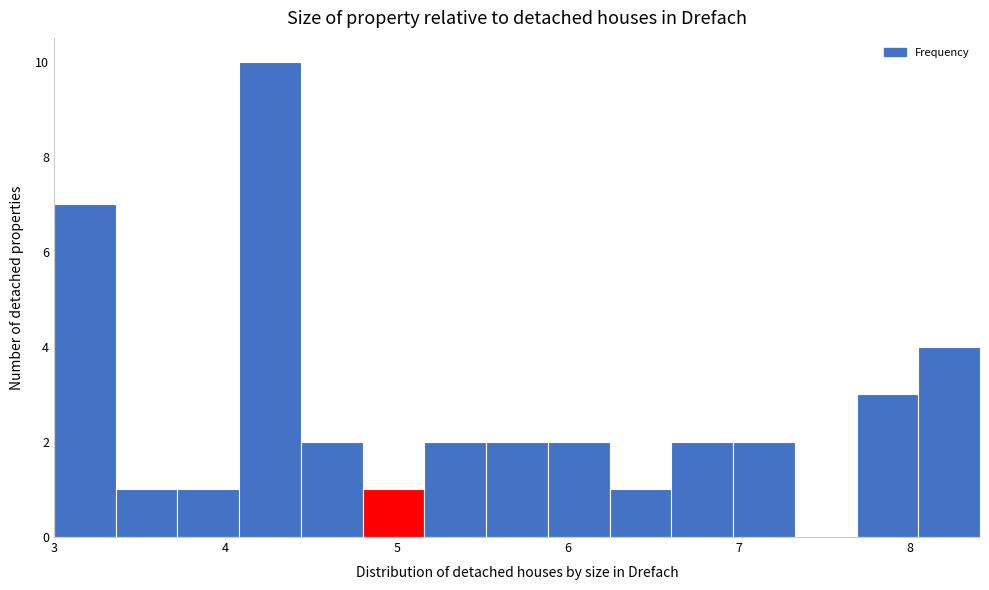

Read against the x-axis, roughly where is the centre of the tallest bar?

4.3